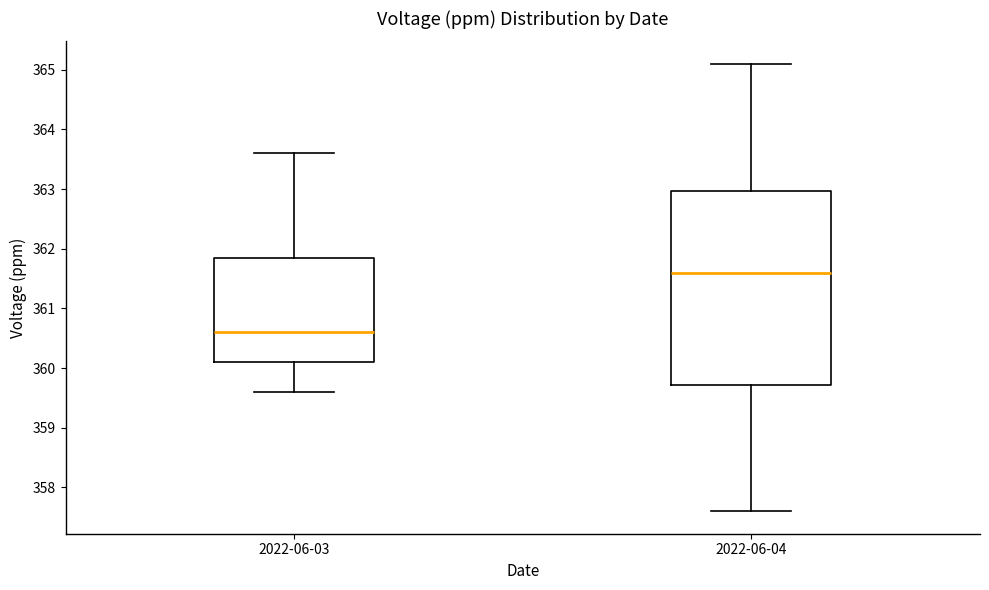

Which box's median line is the lowest?

2022-06-03